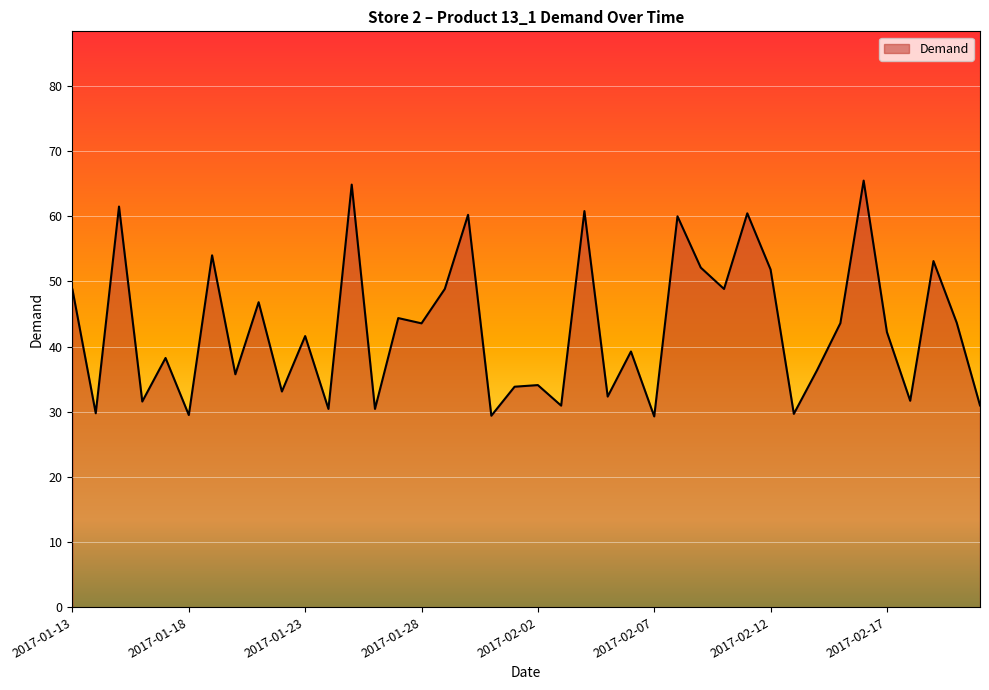

What is the smallest value displayed?

29.3